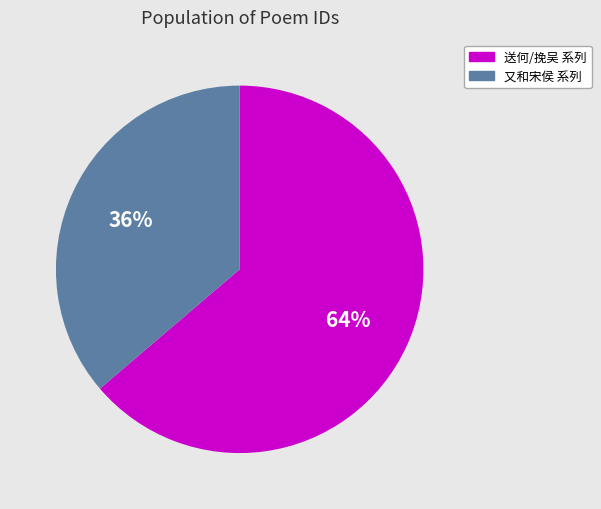

Does any single category account for the majority?

Yes